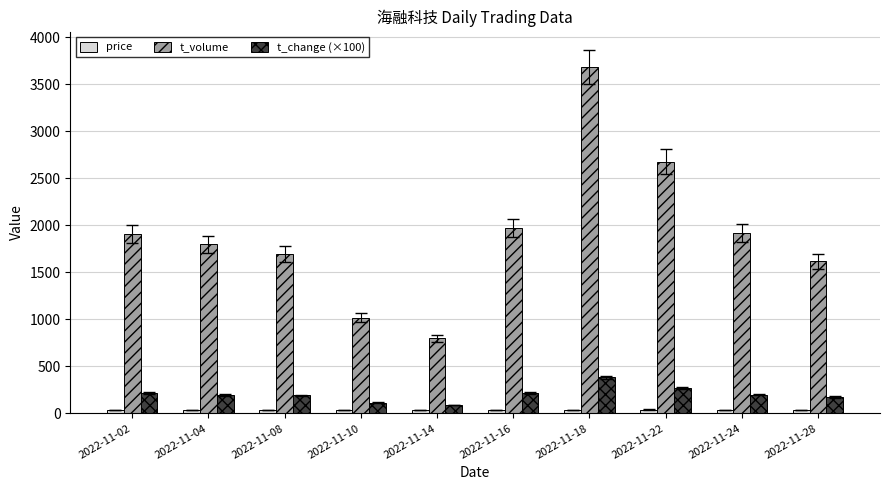

Which series has the largest total across all categories?

t_volume